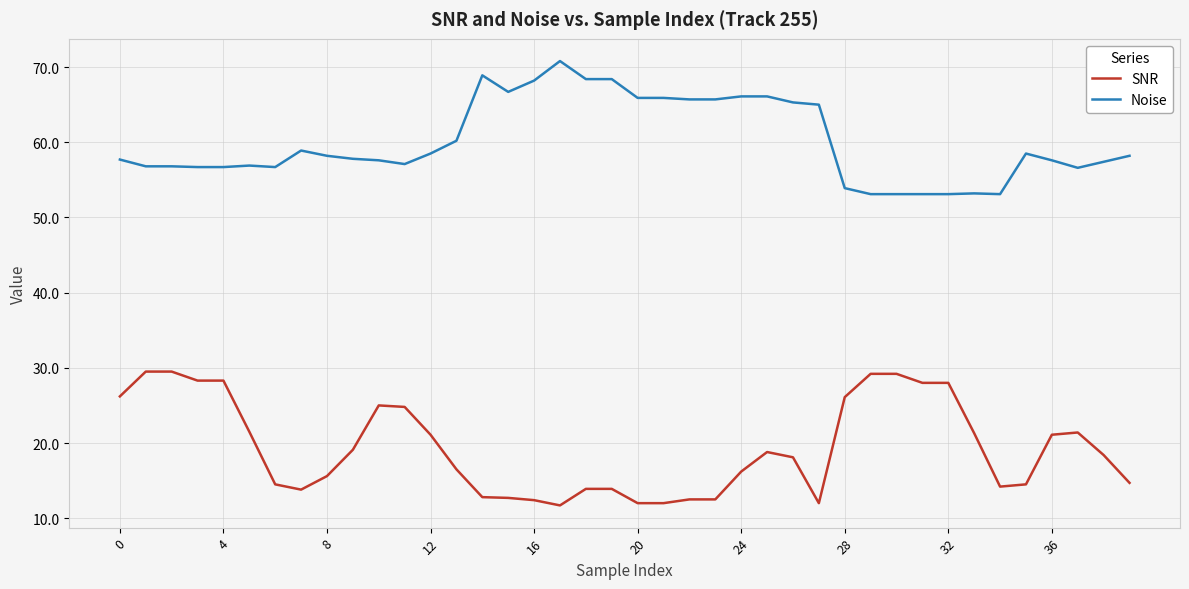

True or false: Noise and SNR cross at least once.

False